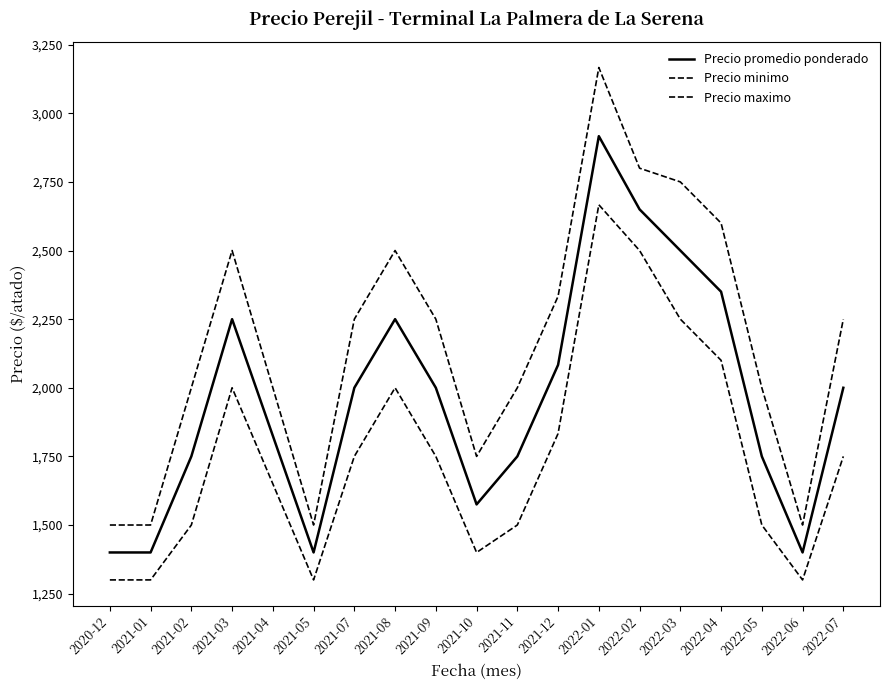

Where does the Precio promedio ponderado series first go above 2000?

2021-03